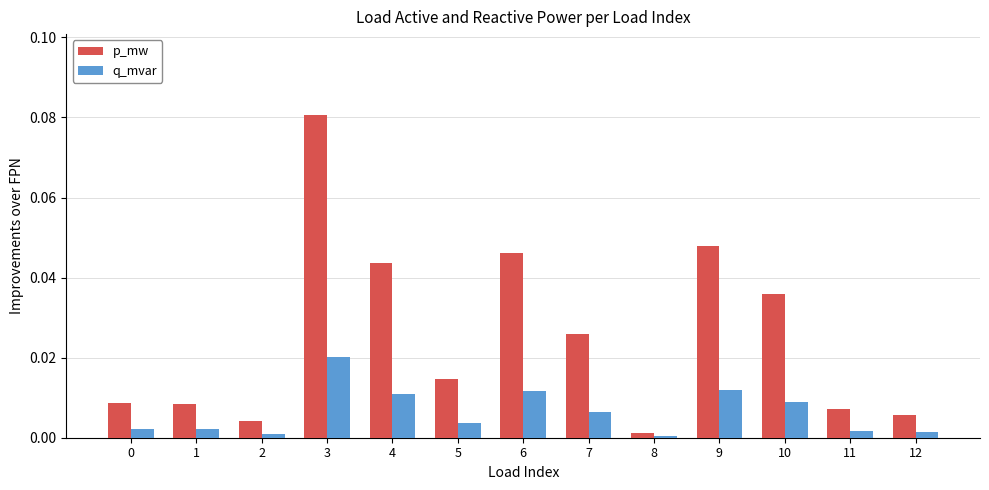

Where is p_mw nearest to the value 0?

8